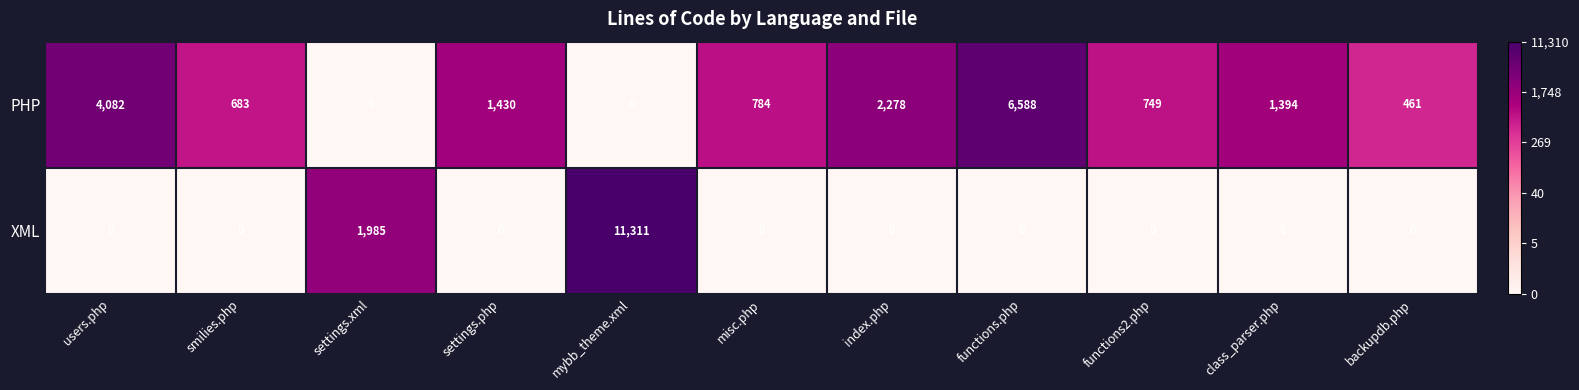

Rank the series by their average value, from highest to lowest.

PHP, XML